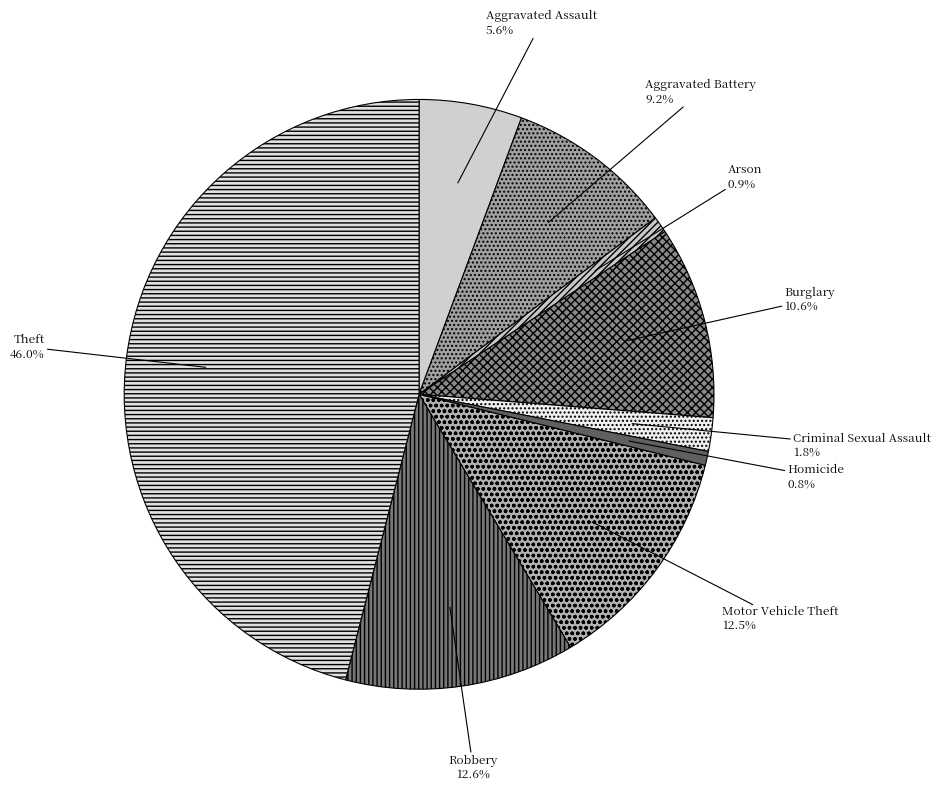

Which slice is the largest?

Theft